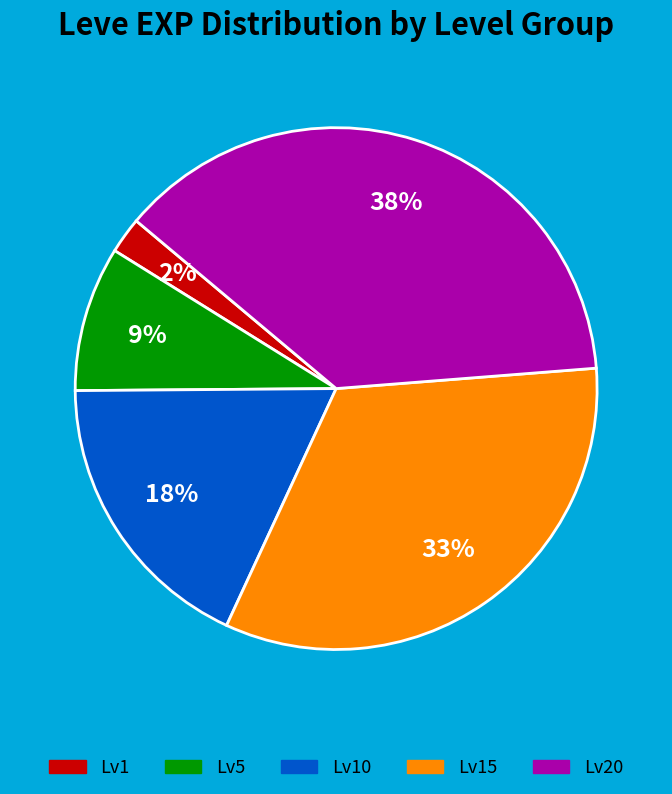

To the nearest percent, what is the average slice percentage?

20%